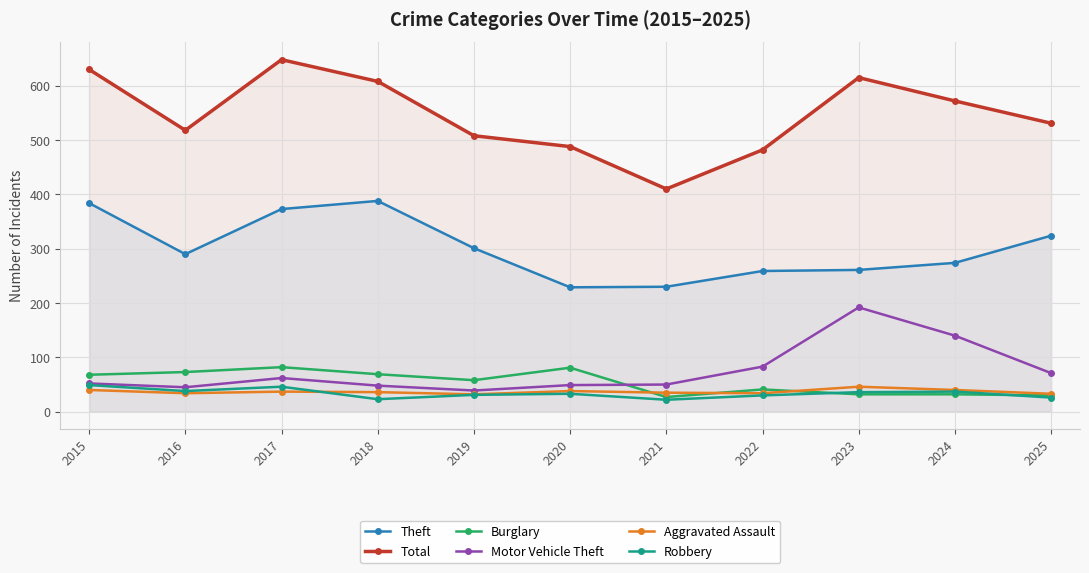

Rank the categories by Burglary value from lowest to highest.

2021, 2025, 2023, 2024, 2022, 2019, 2015, 2018, 2016, 2020, 2017